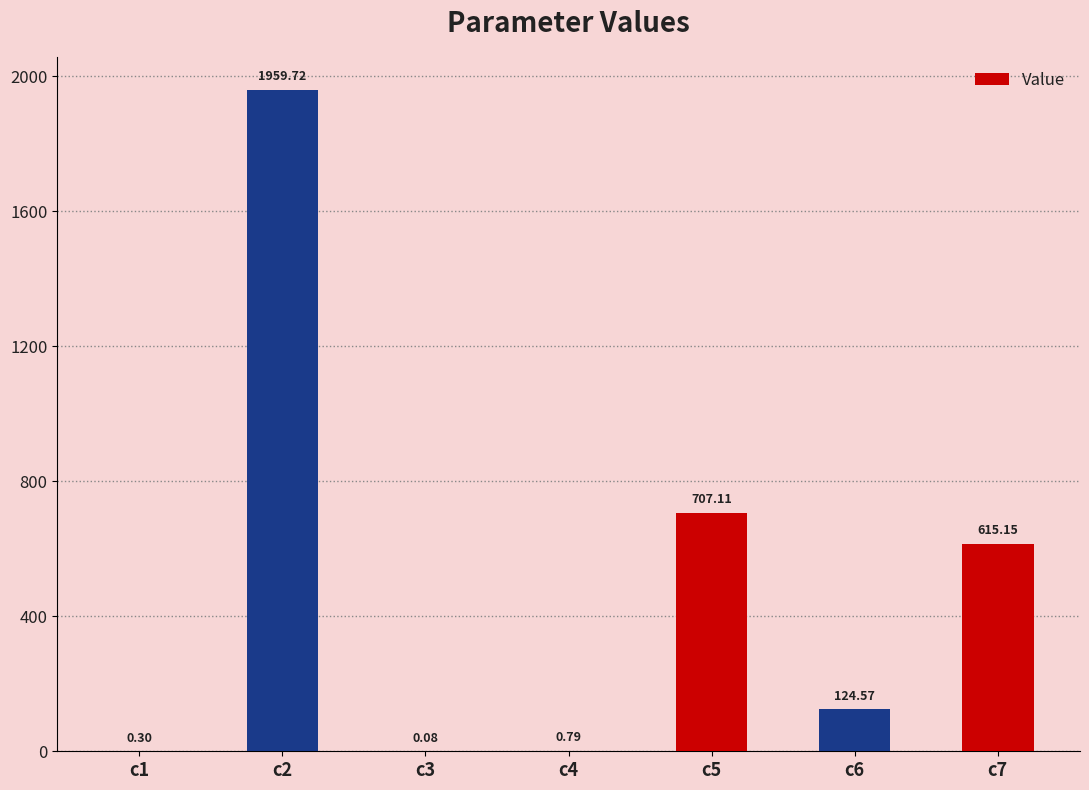

Are the bars horizontal?

No